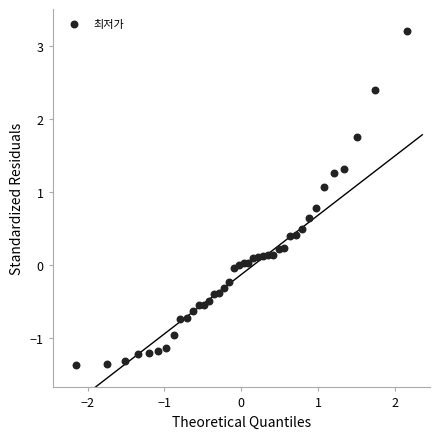

What is the range of Y values (max minus min)?

4.6